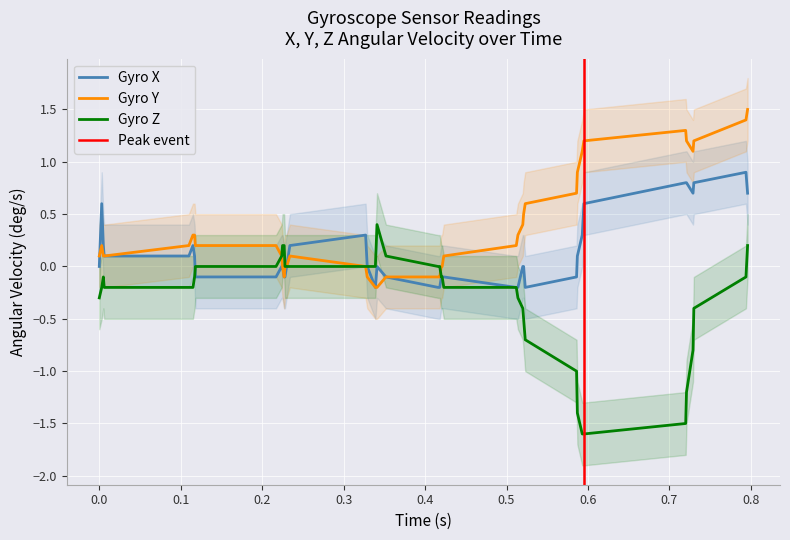

What is the spread (max minus min) of values at 0.423?

0.3